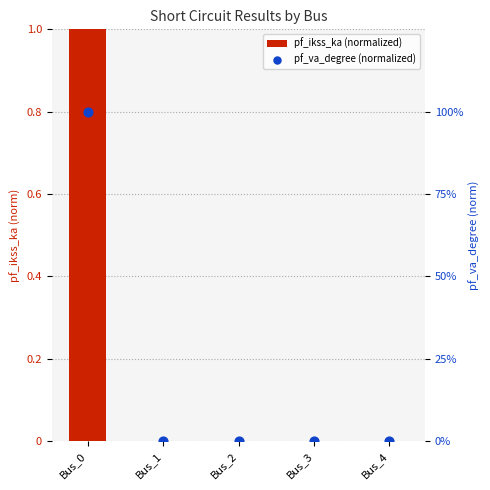

Which series has the largest total across all categories?

pf_ikss_ka (normalized)